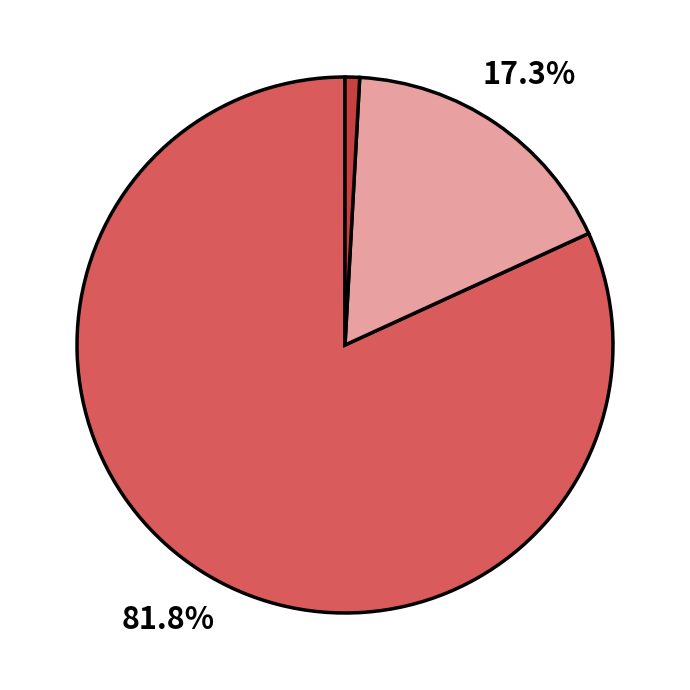

Count the number of slices in the pie.

3